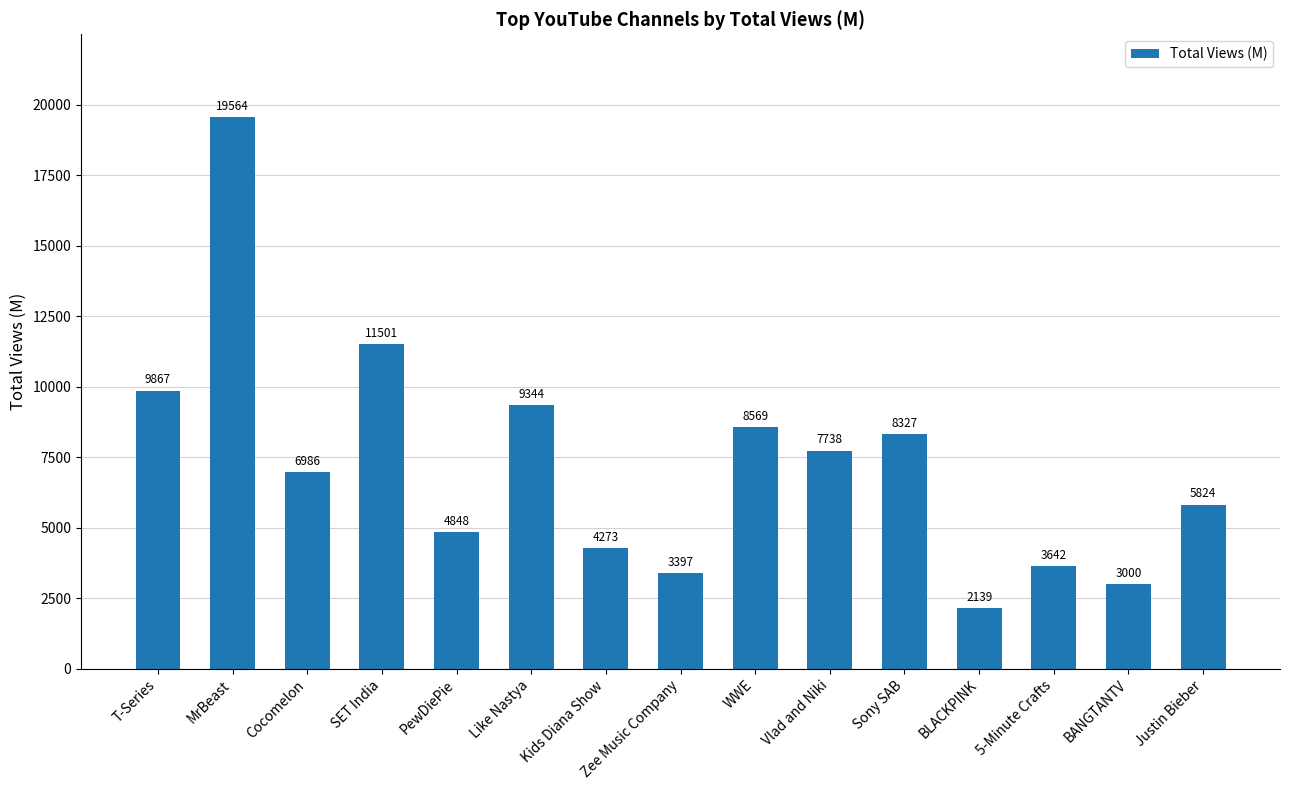

What position from the right is BANGTANTV?

2